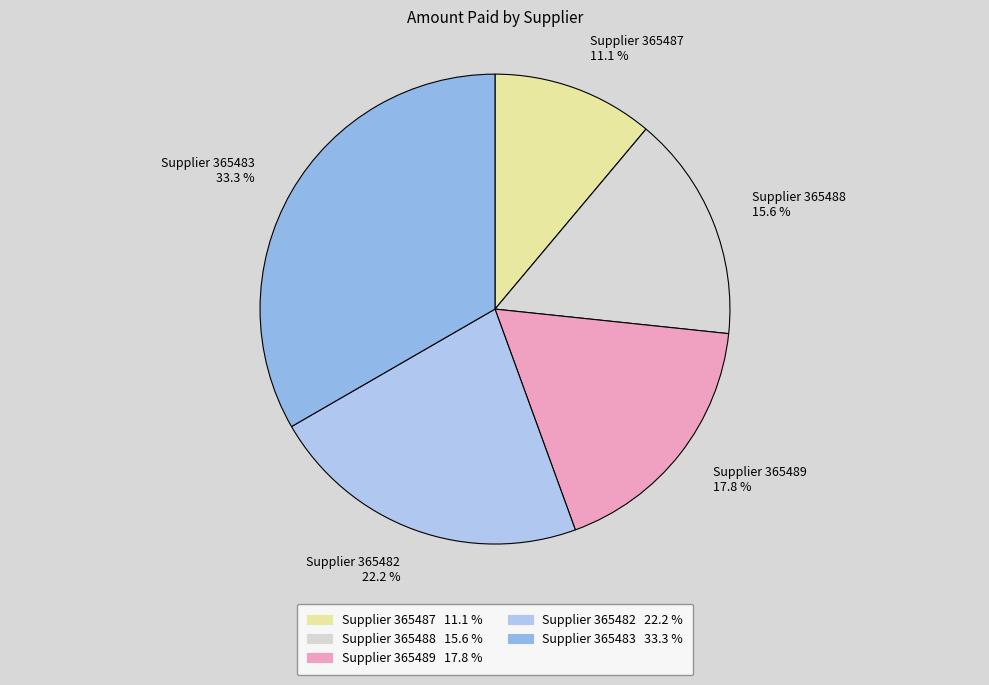

Does any single category account for the majority?

No